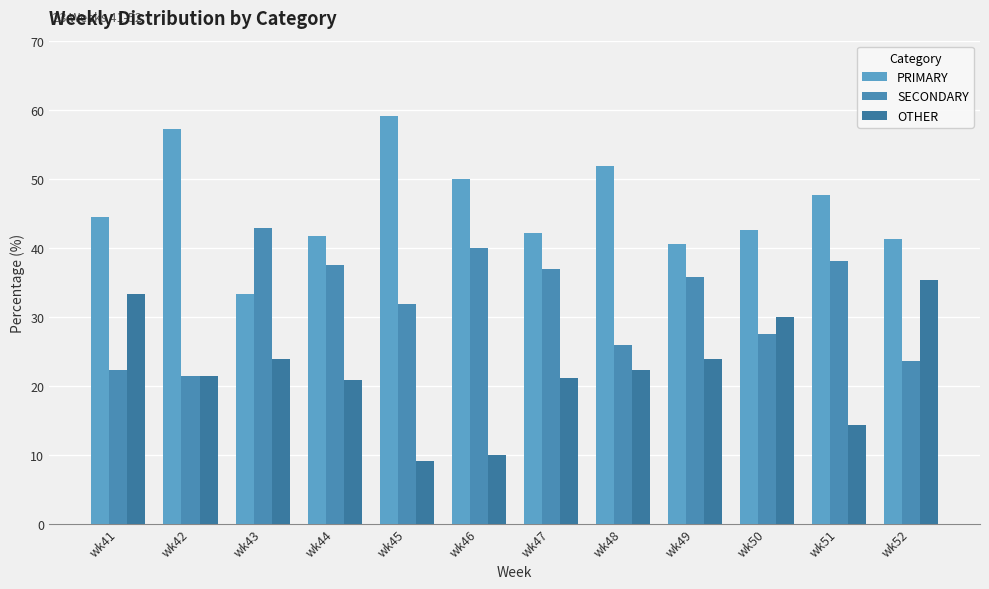

What is the value of the OTHER bar at the 7th from the left?

21.1